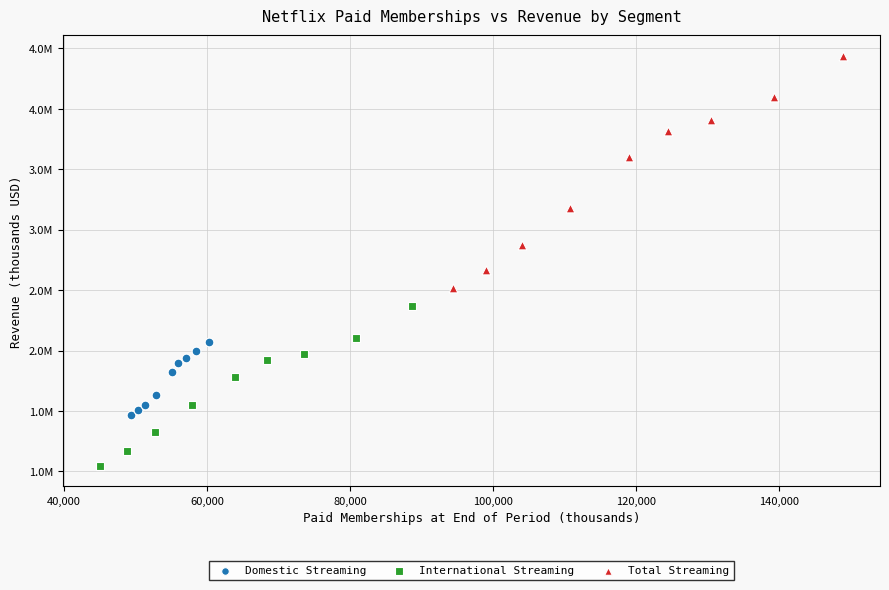

Which series reaches the maximum Y coordinate?

Total Streaming